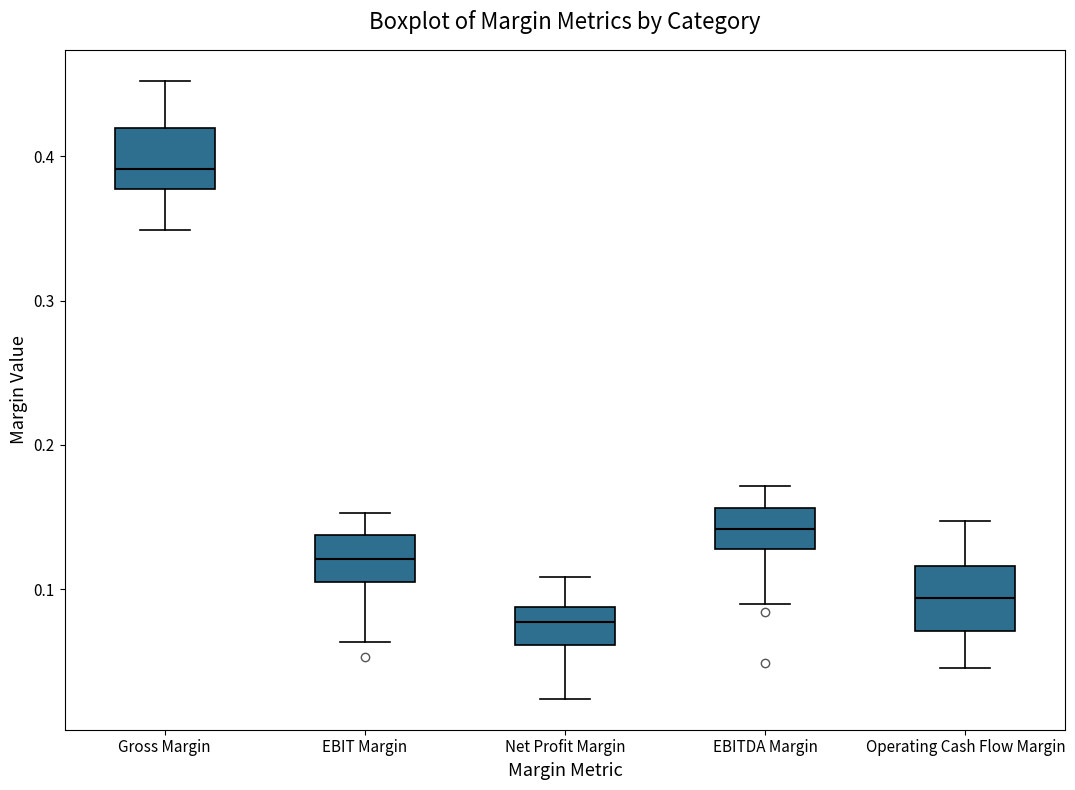

Where is the upper edge of the box for EBIT Margin on the y-axis? The values are not printed on the chart, so give them approximately, as read against the axis.

0.14